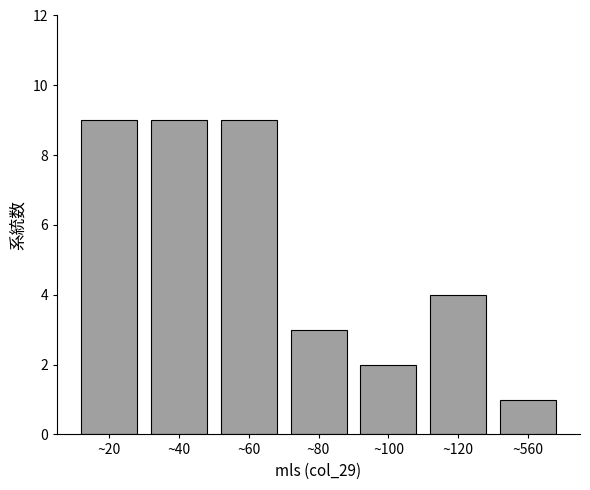

Reading left to right, what are all the values shown in this chart?

9	9	9	3	2	4	1